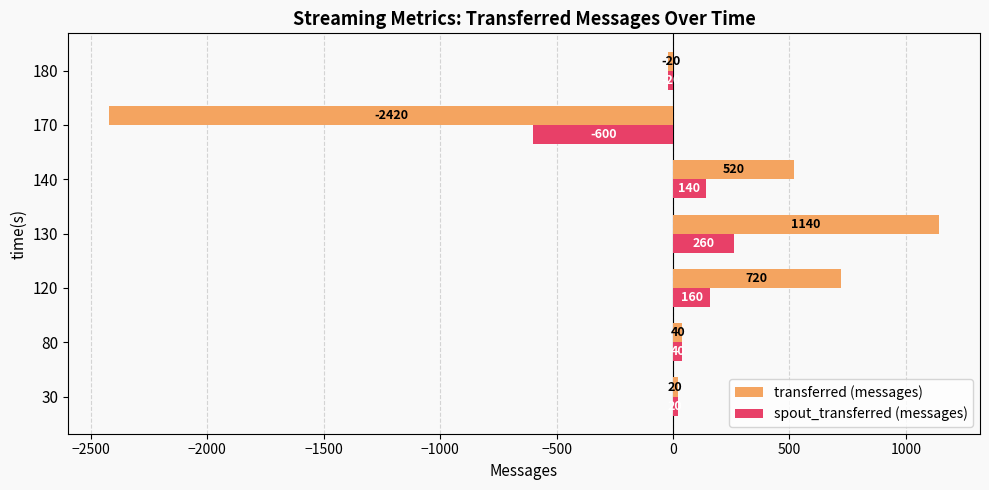

Rank the categories by spout_transferred (messages) value from lowest to highest.

170, 180, 30, 80, 140, 120, 130